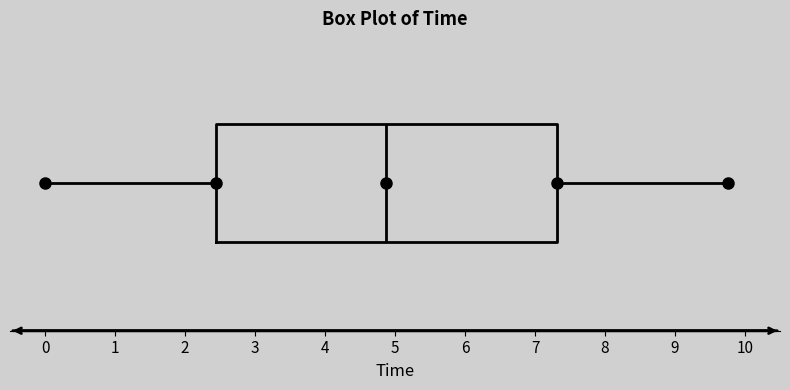

Read this box plot against the x-axis: the position of the median line, the range covered by the box, and the ends of both whiskers. The values are not printed on the chart, so give them approximately, as read against the axis.

median 4.9, box 2.4 to 7.3, whiskers 0.0 to 9.8